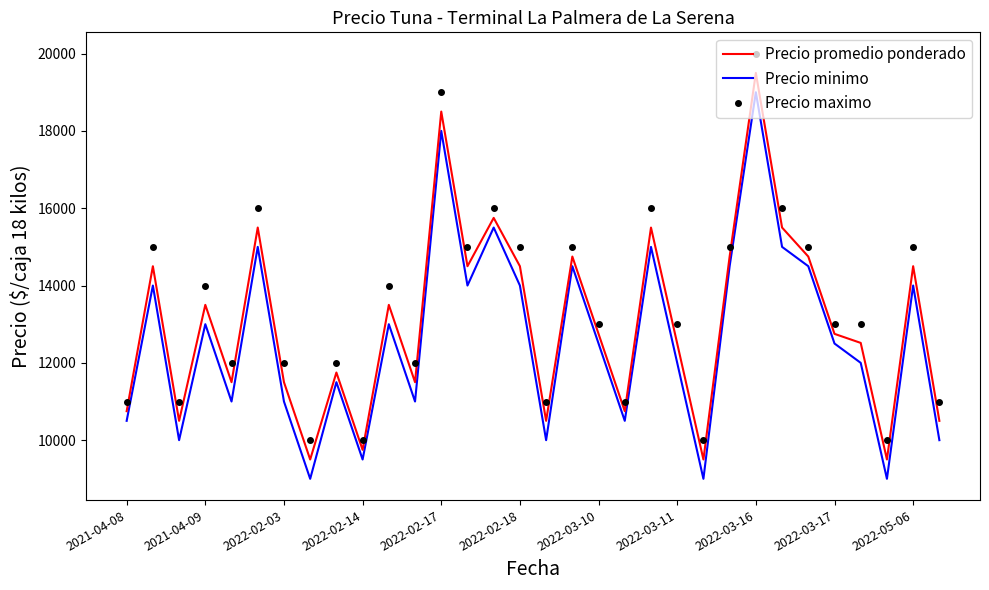

What is the maximum value for Precio maximo?

20000